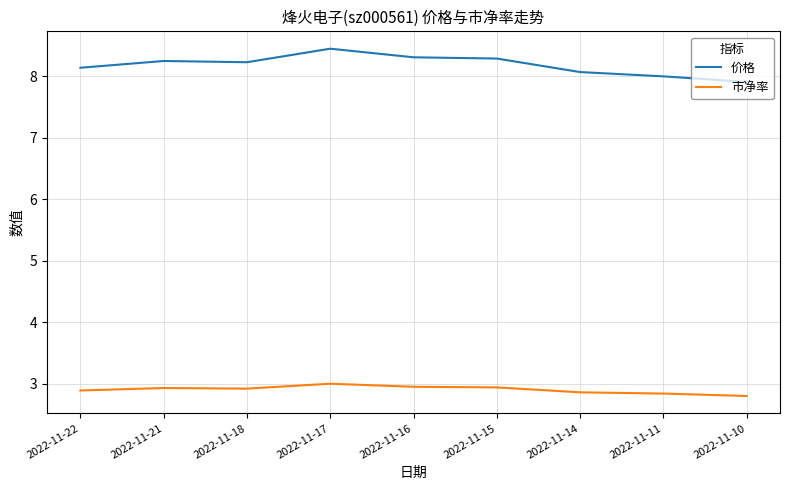

How many lines are shown in the chart?

2